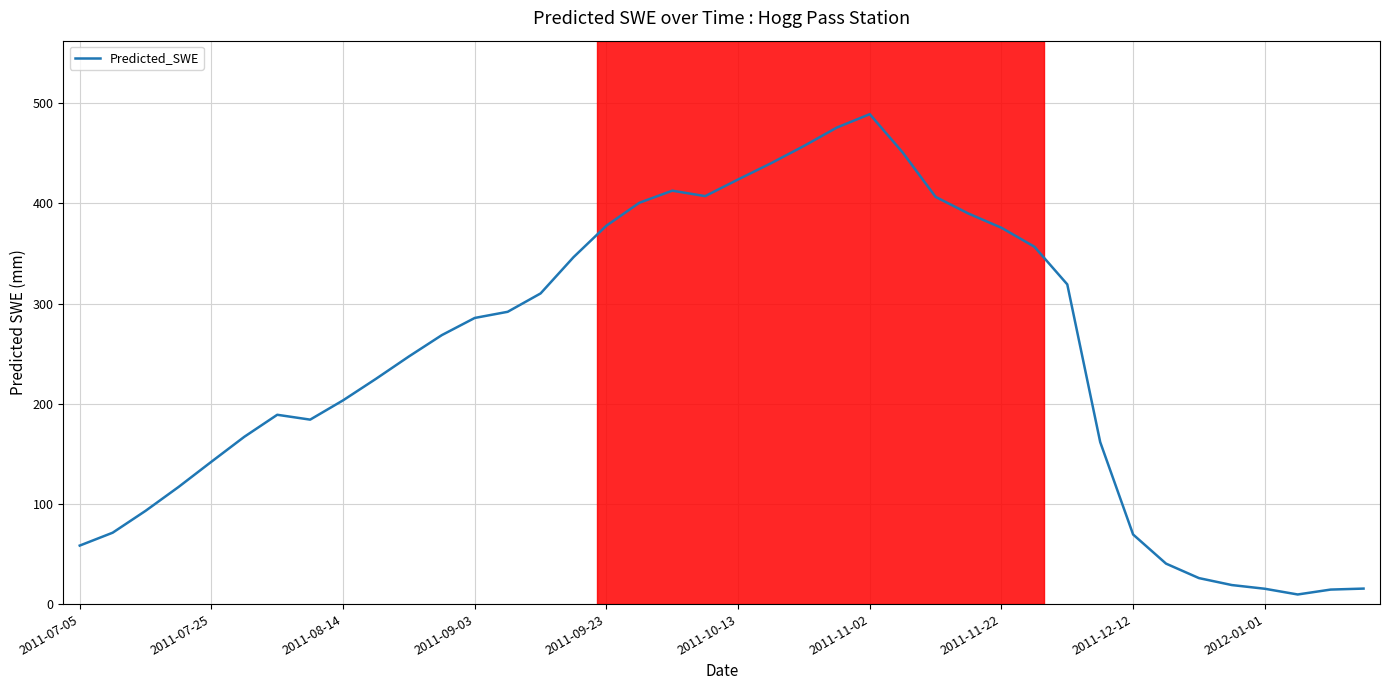

What is the difference between the maximum and minimum values?

479.5